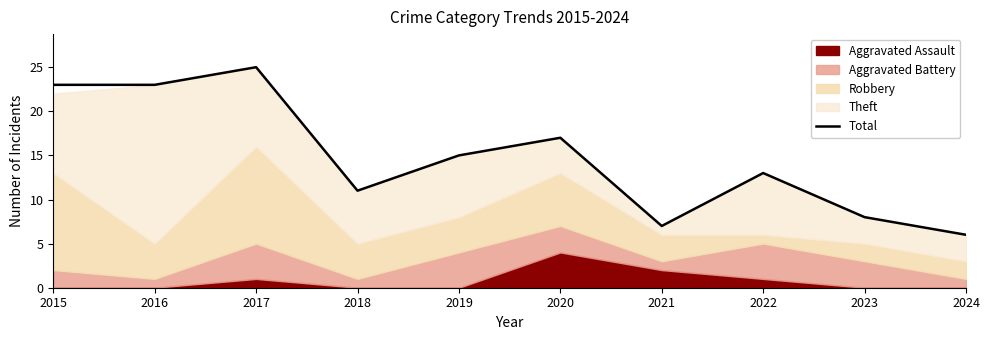

Reading left to right, transcribe all the data shown in this chart.

23	23	25	11	15	17	7	13	8	6